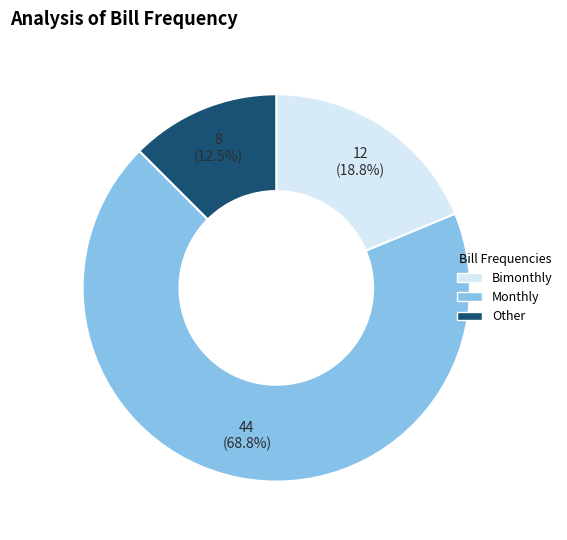

Rank the categories by value from lowest to highest.

Other, Bimonthly, Monthly